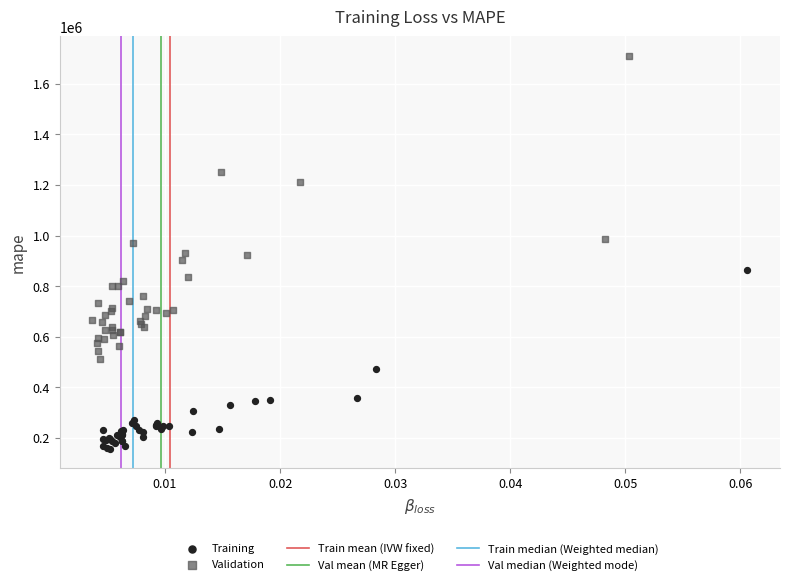

Which series contains the highest Y value?

Validation